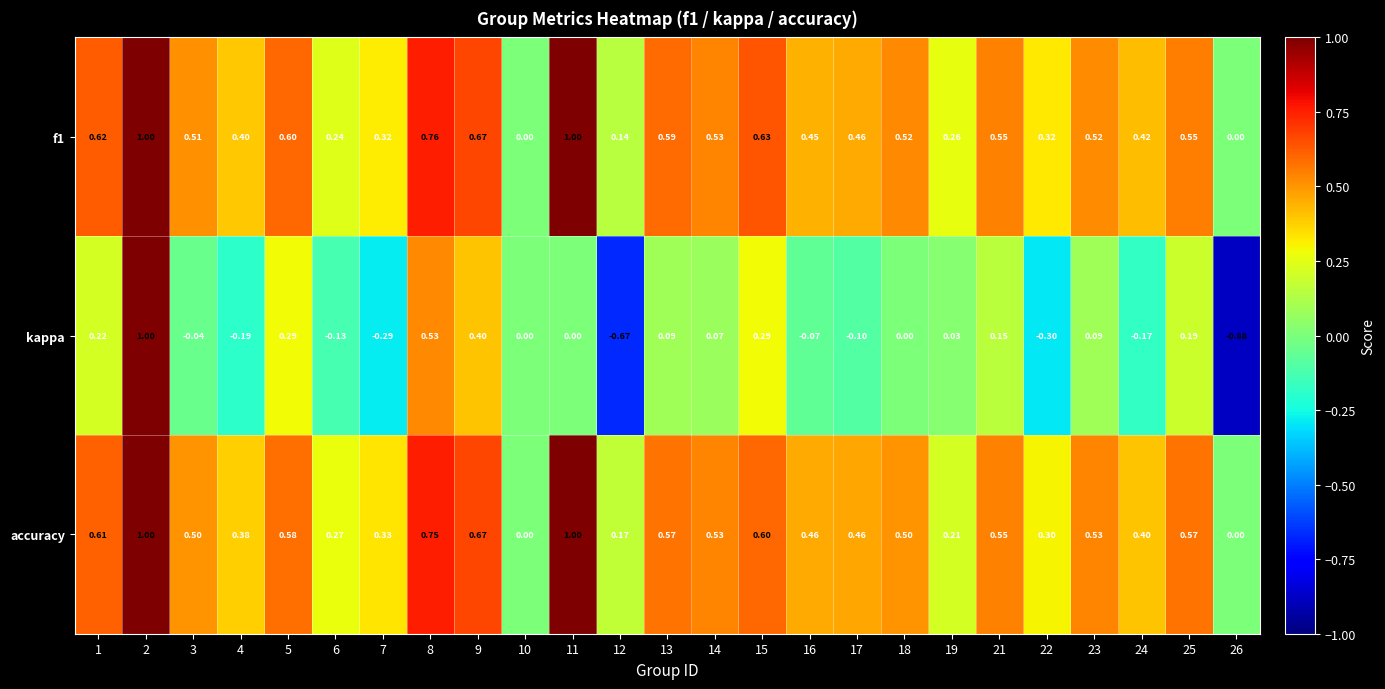

What is the spread (max minus min) of values at 6?

0.4